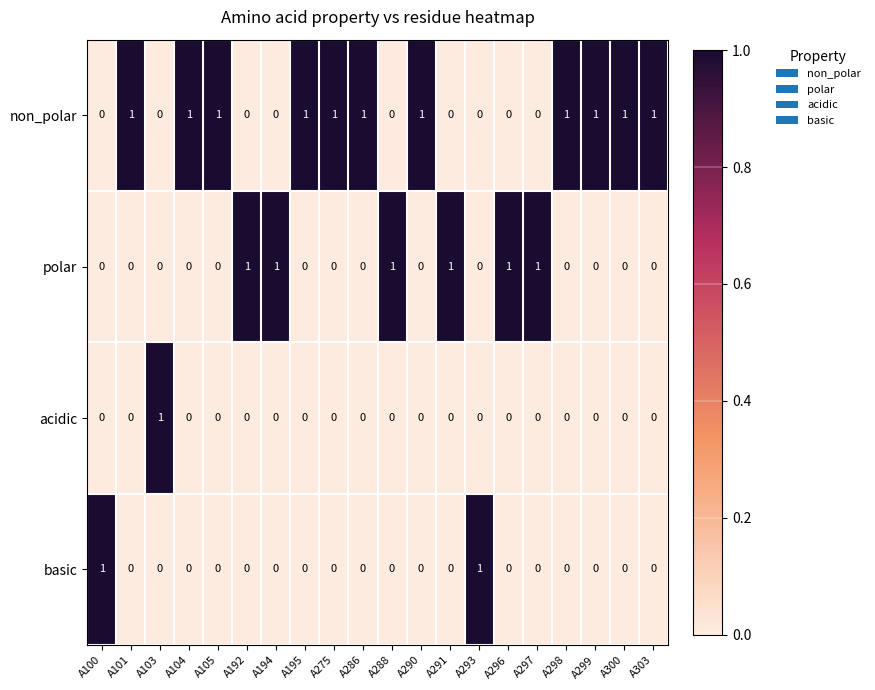

Is it true that polar equals 0 at A101?

True